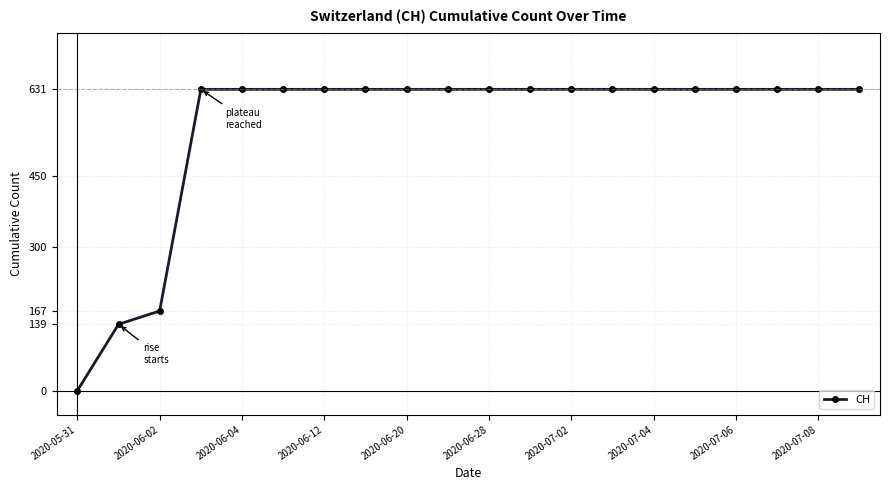

What is the difference between the maximum and minimum values?

631